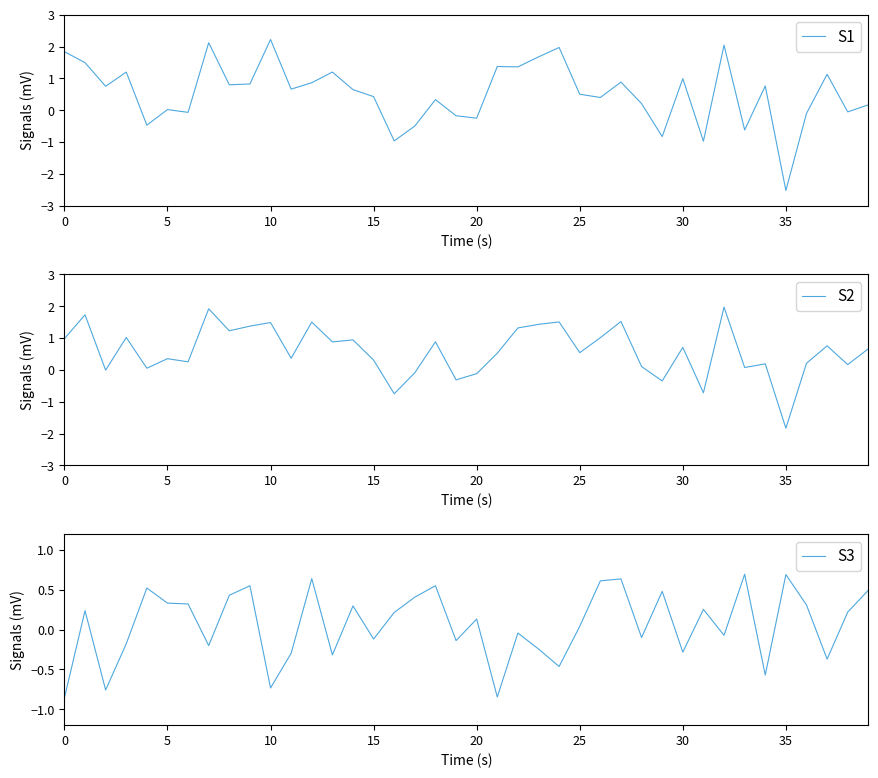

What is the value of the S2 point at the 38th from the left?

0.8